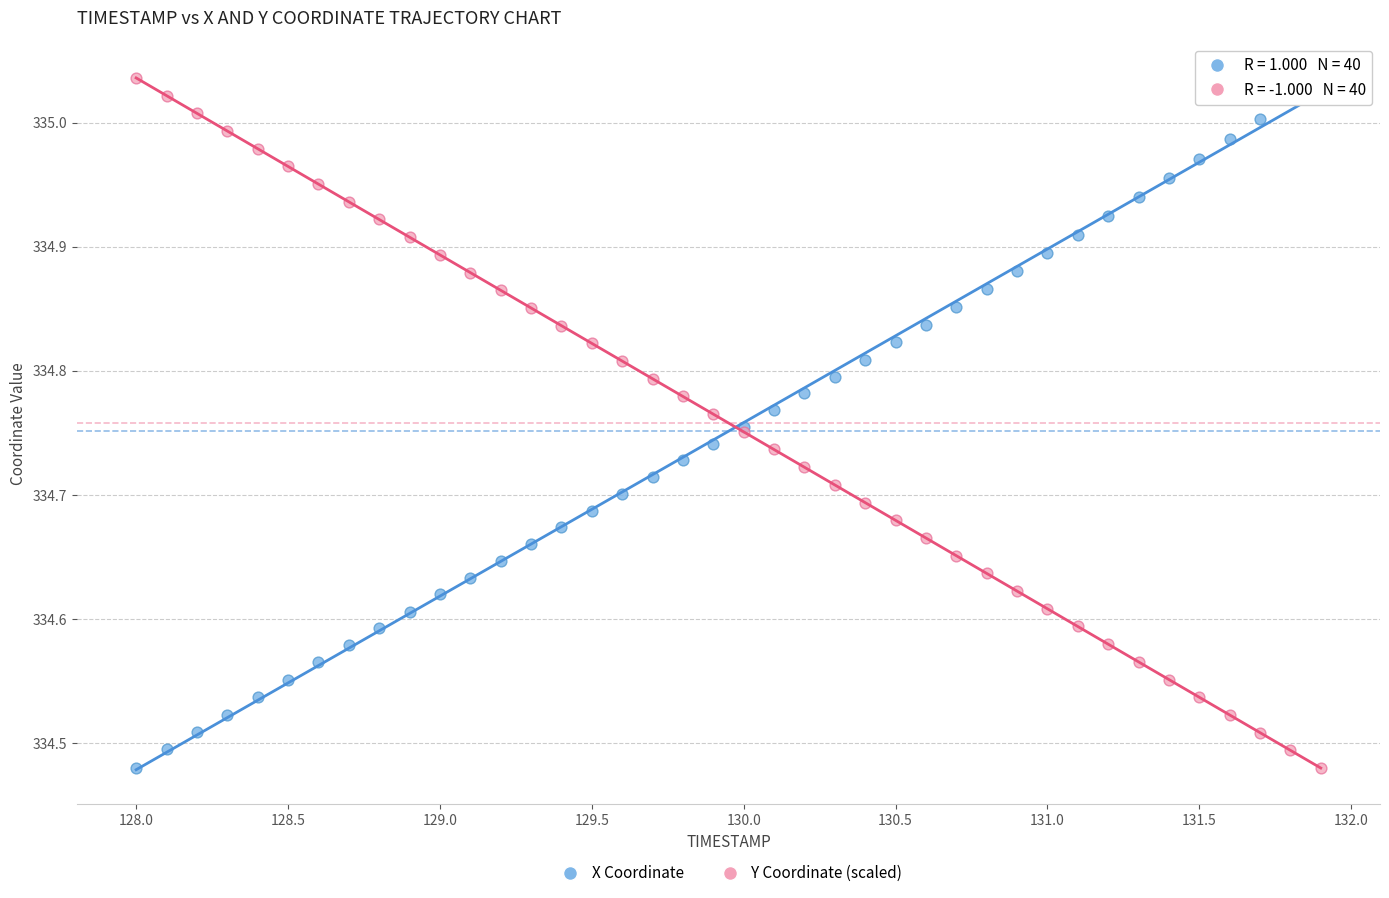

What is the X range (max minus min) for the scatter plot?

3.9